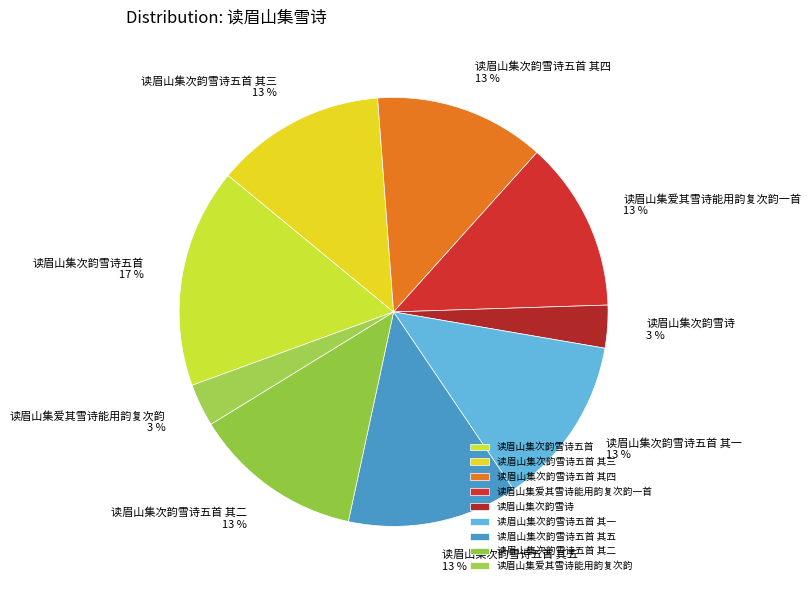

To the nearest percent, what is the combined percentage of 读眉山集次韵雪诗五首 其五 and 读眉山集爱其雪诗能用韵复次韵?

16%